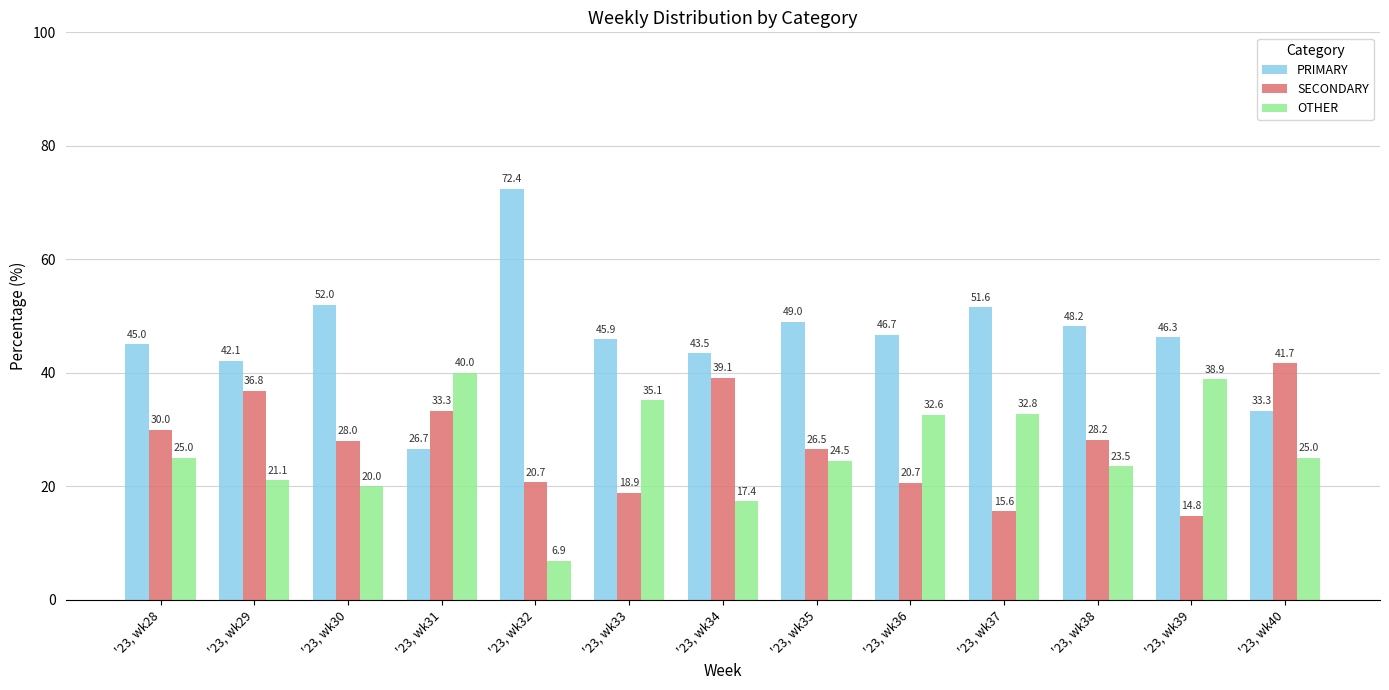

At '23, wk28, list the series in order from smallest to largest.

OTHER, SECONDARY, PRIMARY